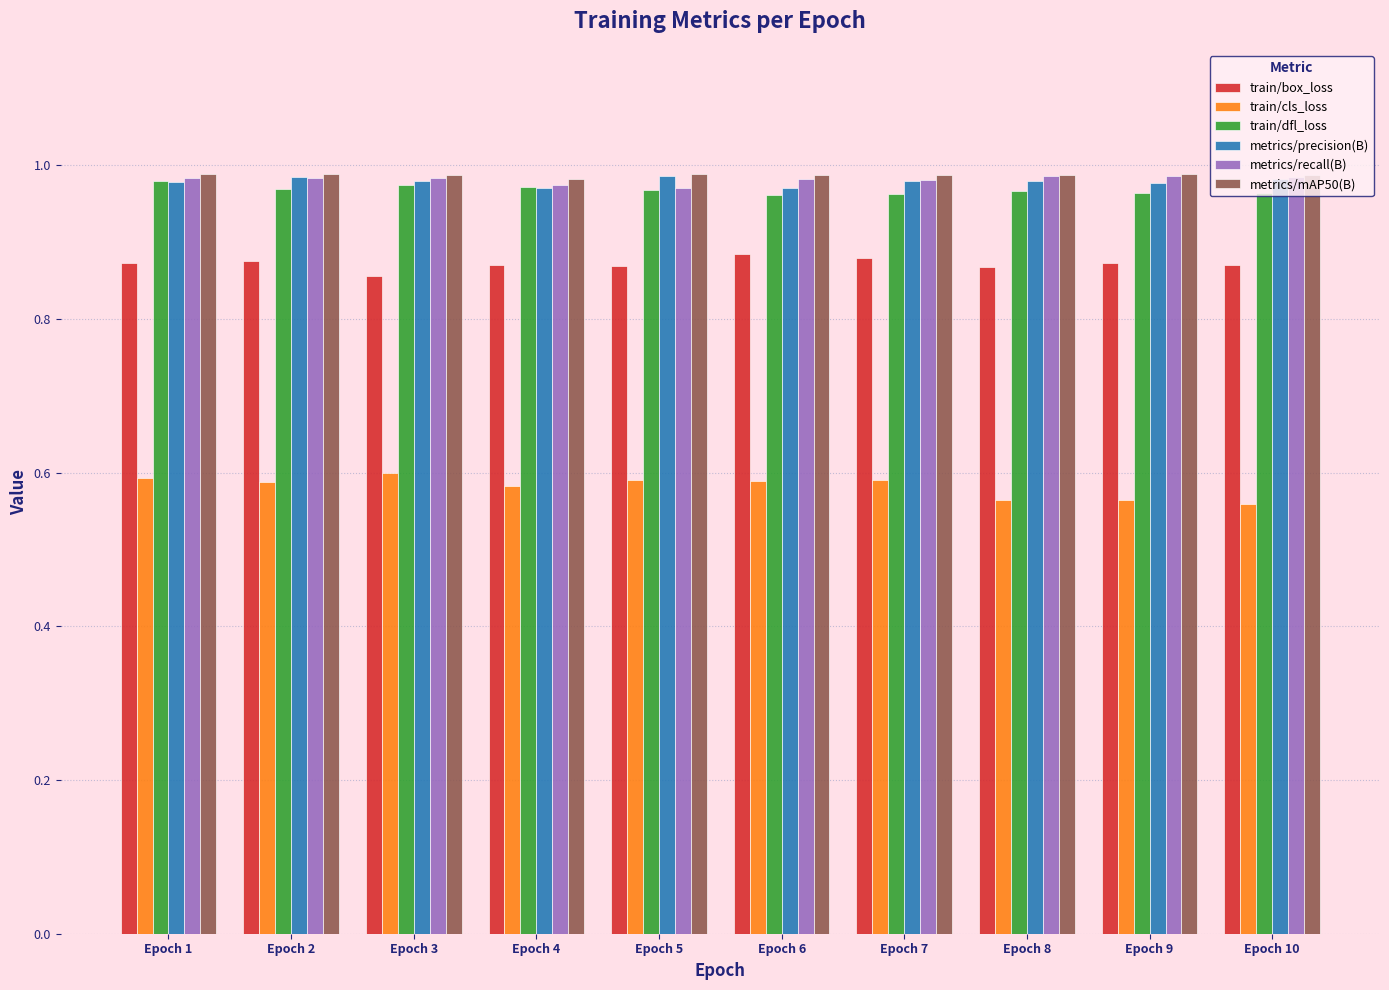

The metrics/precision(B) series shows 0.4 at Epoch 5. True or false?

False